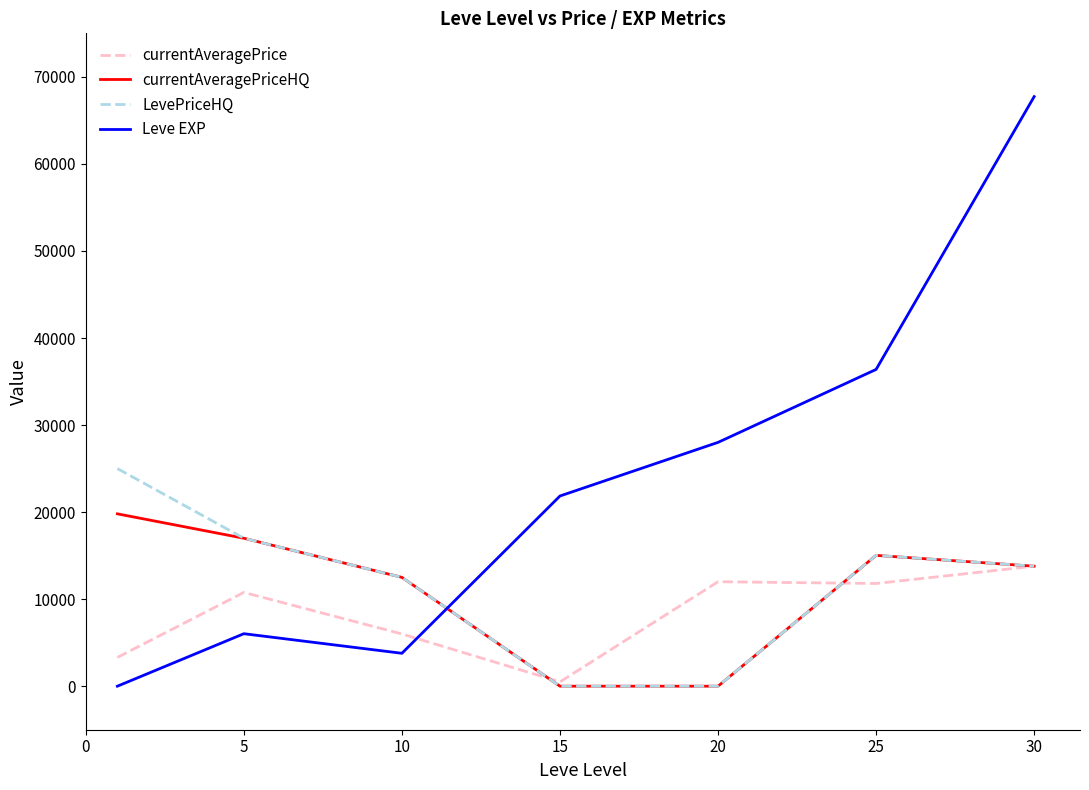

True or false: Leve EXP and LevePriceHQ intersect in this chart.

True